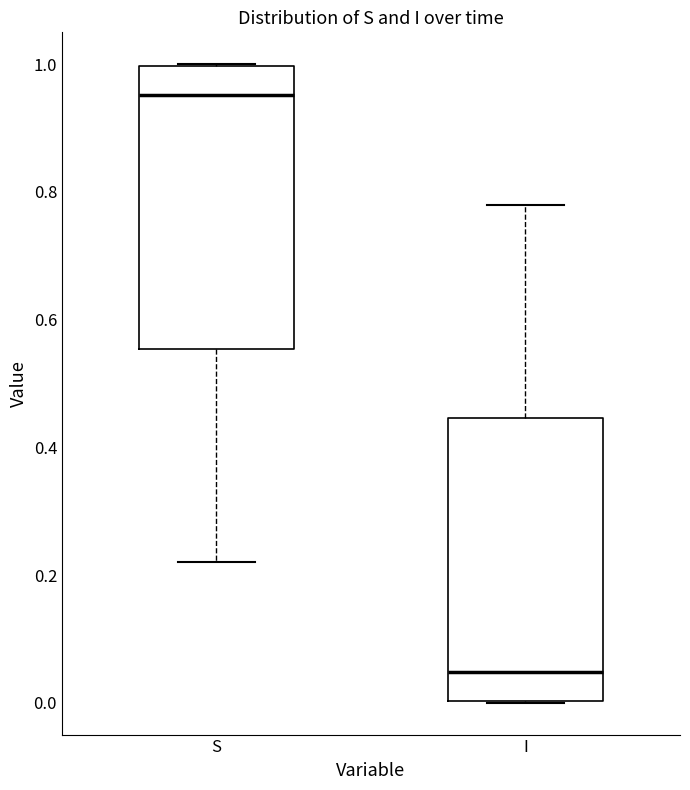

Reading left to right, transcribe this box plot: for each box, give where its median line is, the range the box spans, and where its two whiskers end, as read against the y-axis. The values are not printed on the chart, so give them approximately, as read against the axis.

S: median 0.96, box 0.56 to 1.00, whiskers 0.22 to 1.00
I: median 0.04, box 0.00 to 0.44, whiskers 0.00 to 0.78